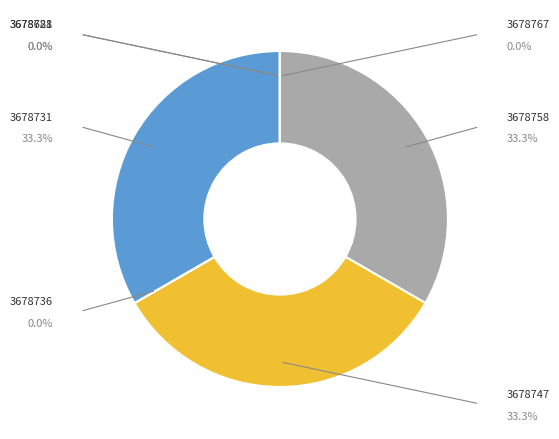

Between 3678731 and 3678721, which is larger?

3678731